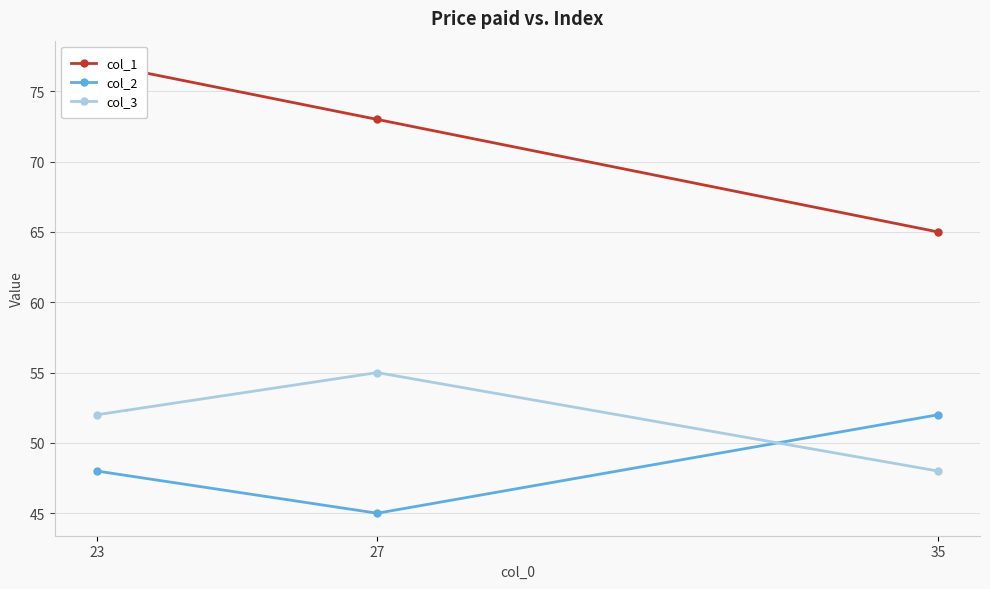

The value of col_3 at 23 is 89. True or false?

False